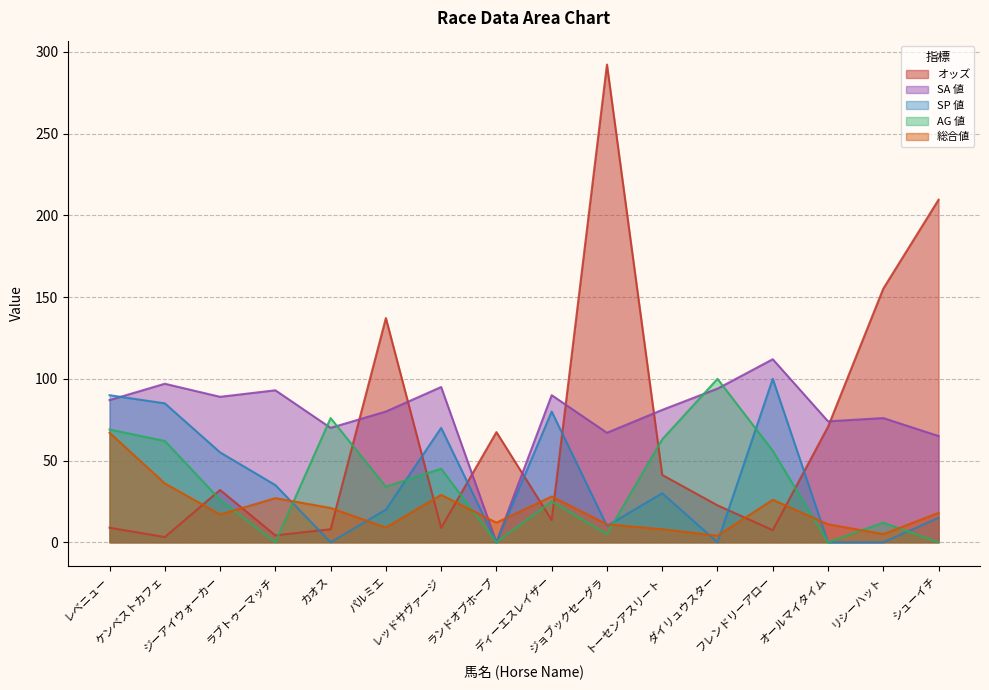

What position from the left is ジーアイウォーカー?

3